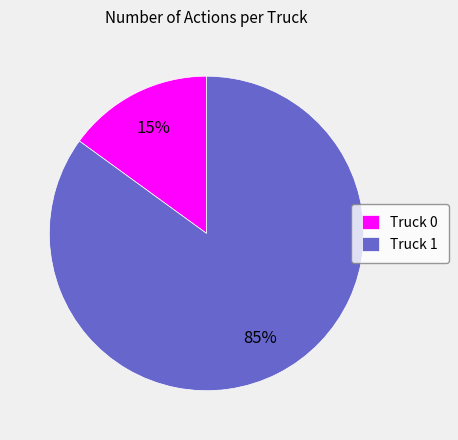

Which has a higher value, Truck 0 or Truck 1?

Truck 1